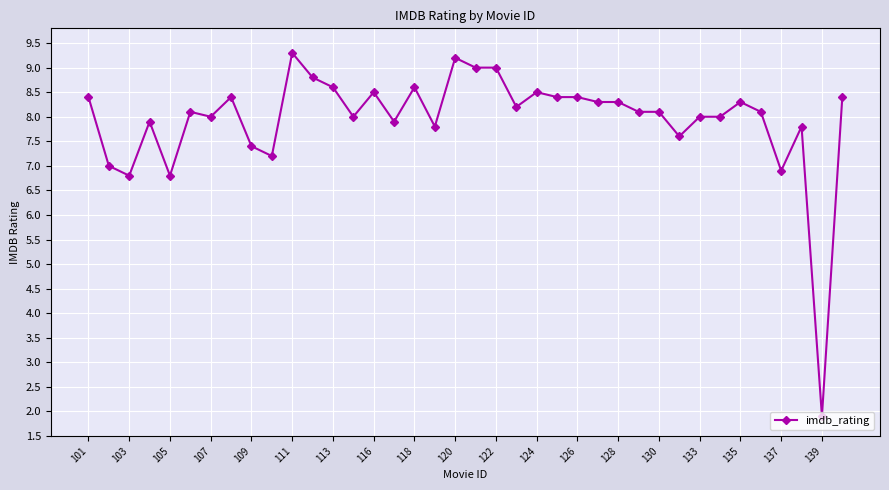

What is the greatest value displayed?

9.3